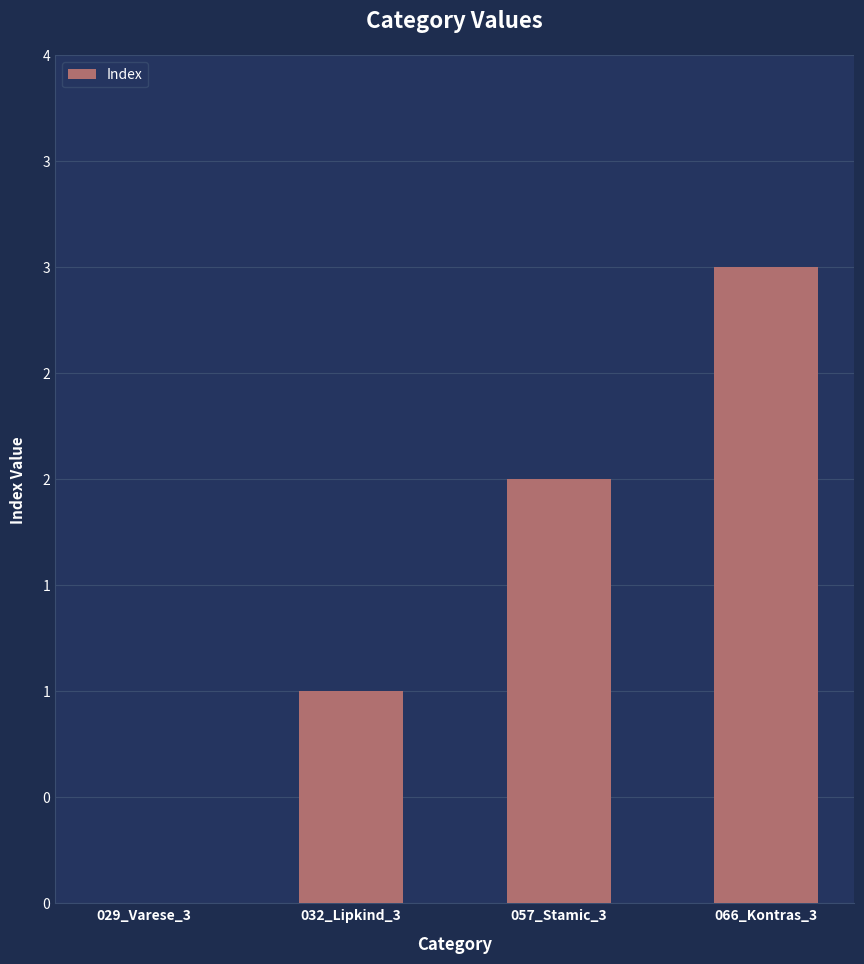

What is the difference between the maximum and minimum values?

3